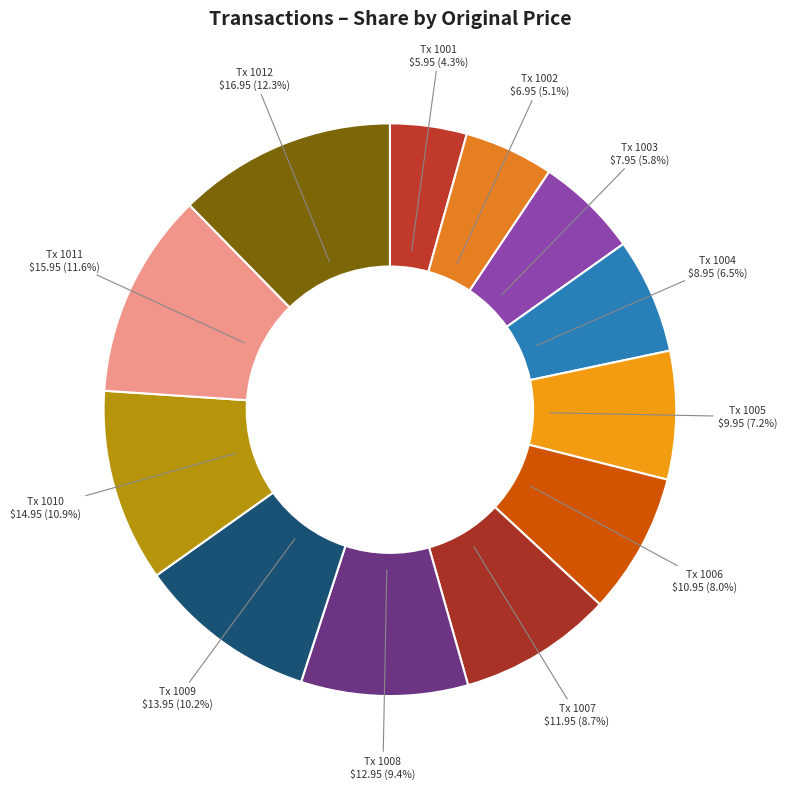

How many slices are in this pie chart?

12